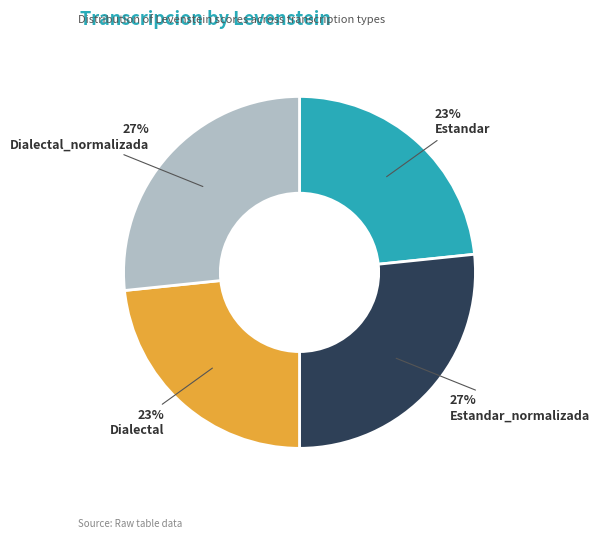

To the nearest percent, what is the average slice percentage?

25%